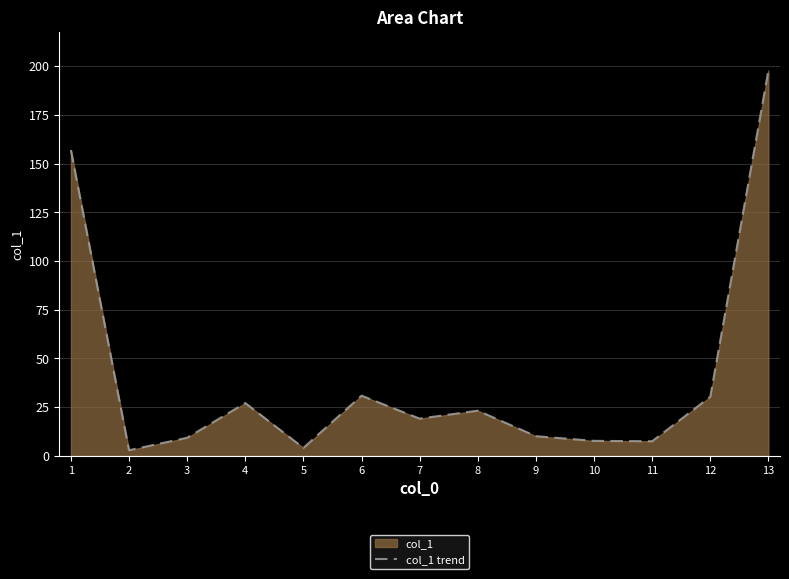

Does the chart have visible grid lines?

Yes